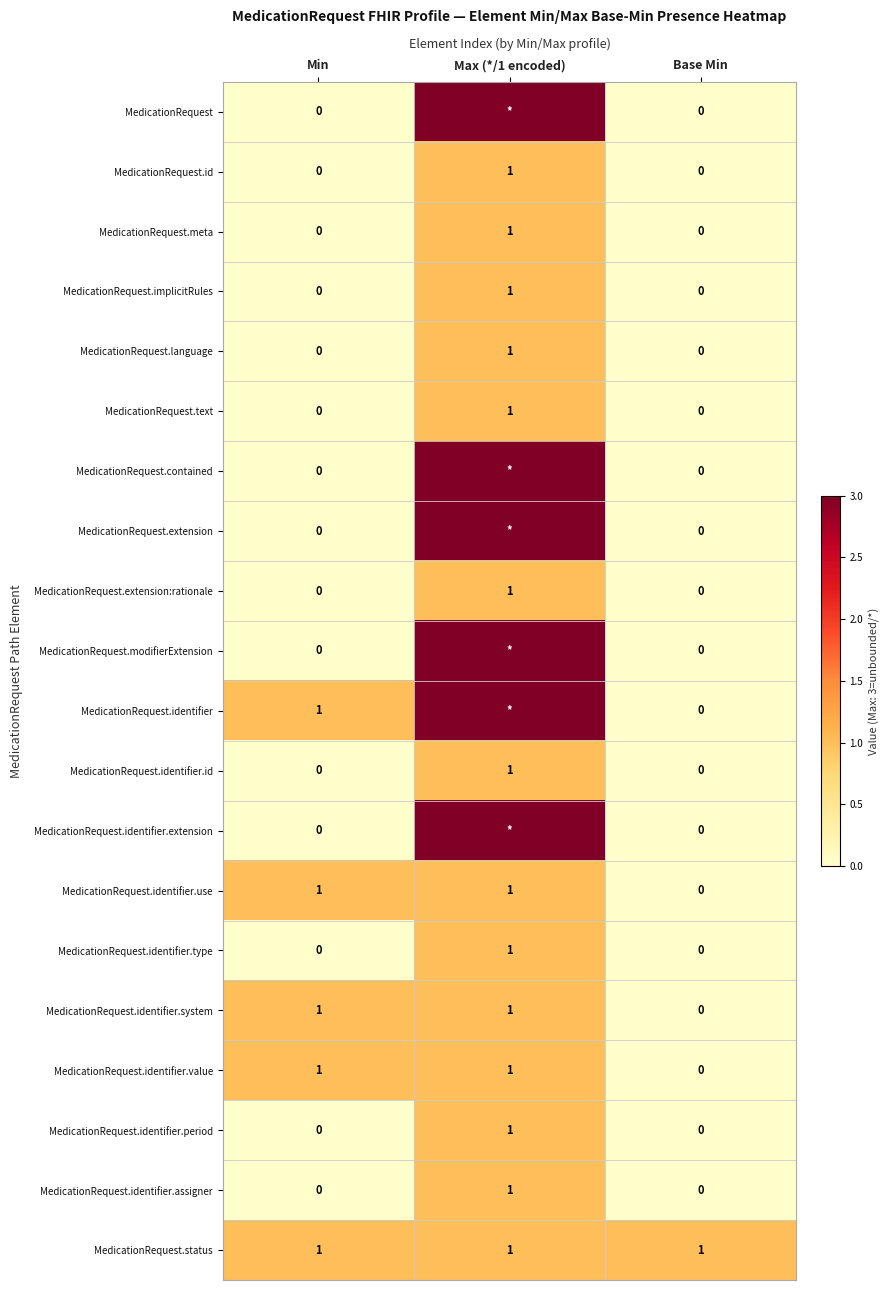

Which category has the lowest value in the MedicationRequest.identifier.system series?

Base Min